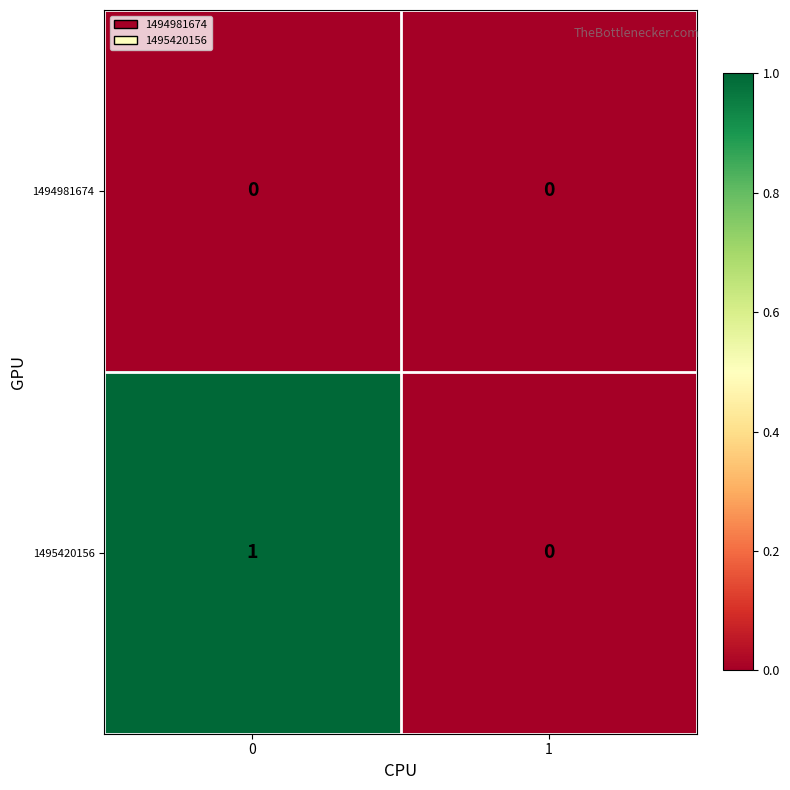

List the series in order of their overall mean, highest first.

1495420156, 1494981674